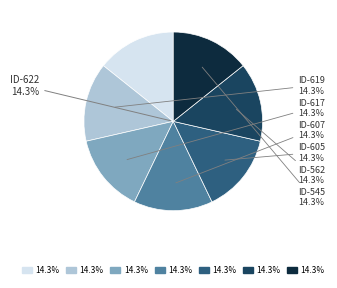

What is the ratio of the value at ID-545 to the value at ID-617?

1.0